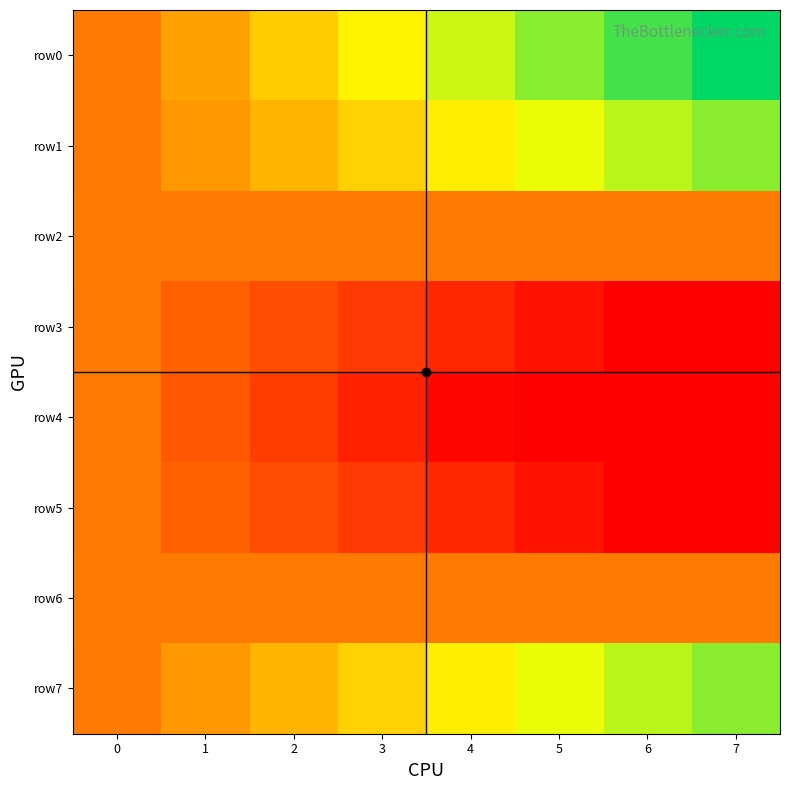

List the series in order of their peak value, highest first.

row0, row1, row7, row2, row6, row3, row5, row4